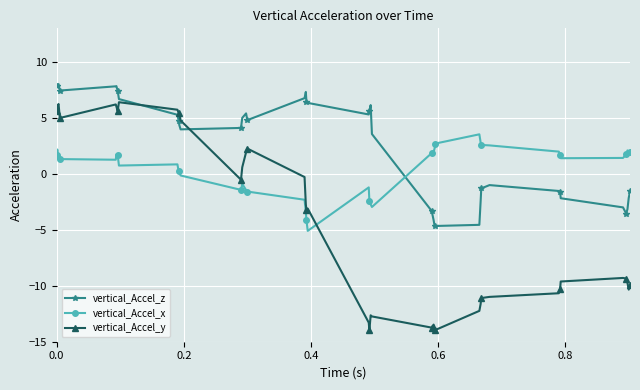

Is this an area chart (filled region under the line)?

No